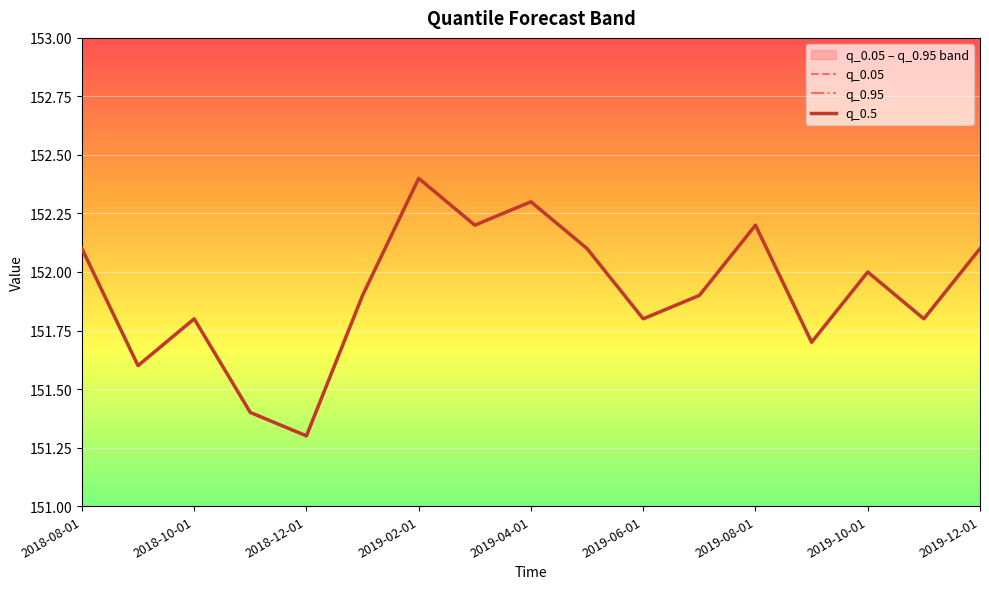

Reading right to left, list all the values displayed in this chart.

q_0.05: 152.1	151.8	152.0	151.7	152.2	151.9	151.8	152.1	152.3	152.2	152.4	151.9	151.3	151.4	151.8	151.6	152.1
q_0.95: 152.1	151.8	152.0	151.7	152.2	151.9	151.8	152.1	152.3	152.2	152.4	151.9	151.3	151.4	151.8	151.6	152.1
q_0.5: 152.1	151.8	152.0	151.7	152.2	151.9	151.8	152.1	152.3	152.2	152.4	151.9	151.3	151.4	151.8	151.6	152.1